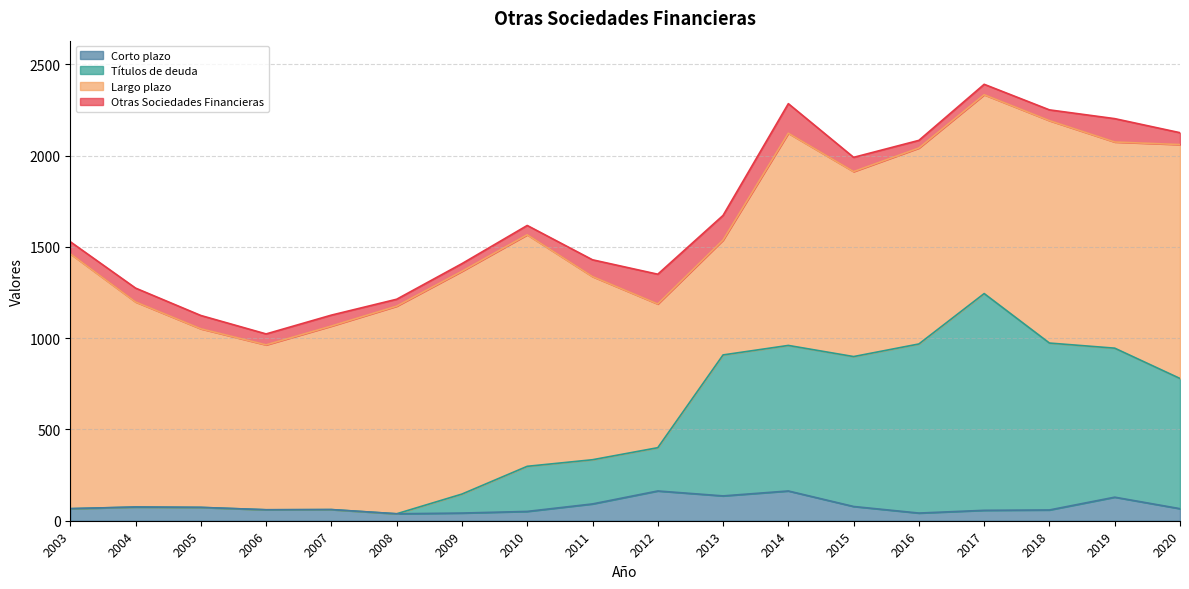

At how many categories does at least one series exceed 407?

18